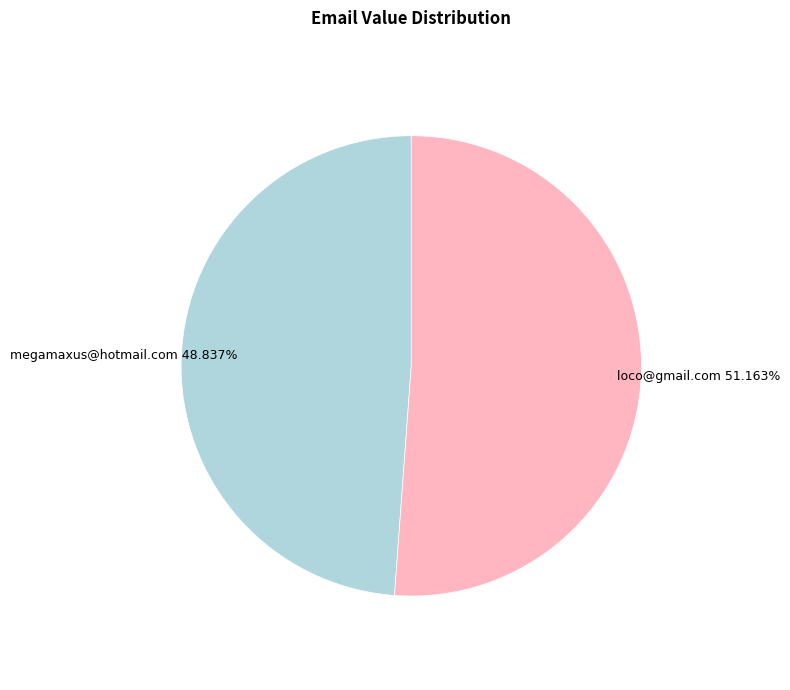

Is there a majority slice in this chart?

Yes